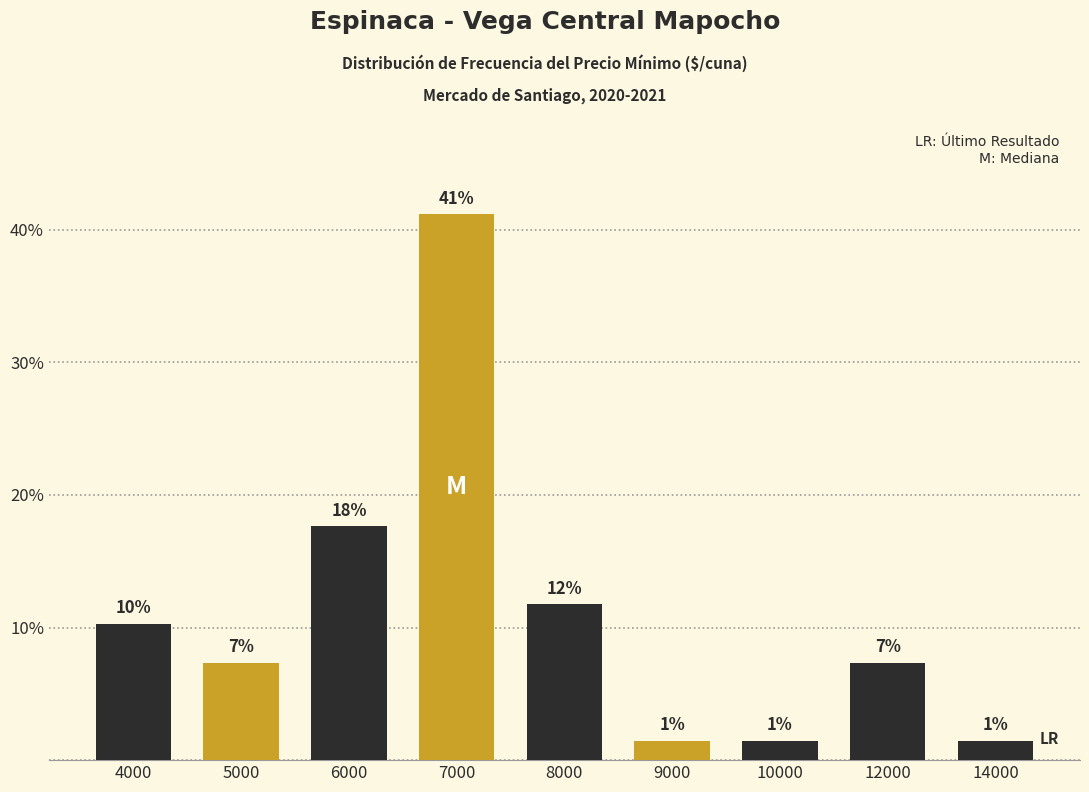

What is the sum of the values at 9000 and 14000?

2.9